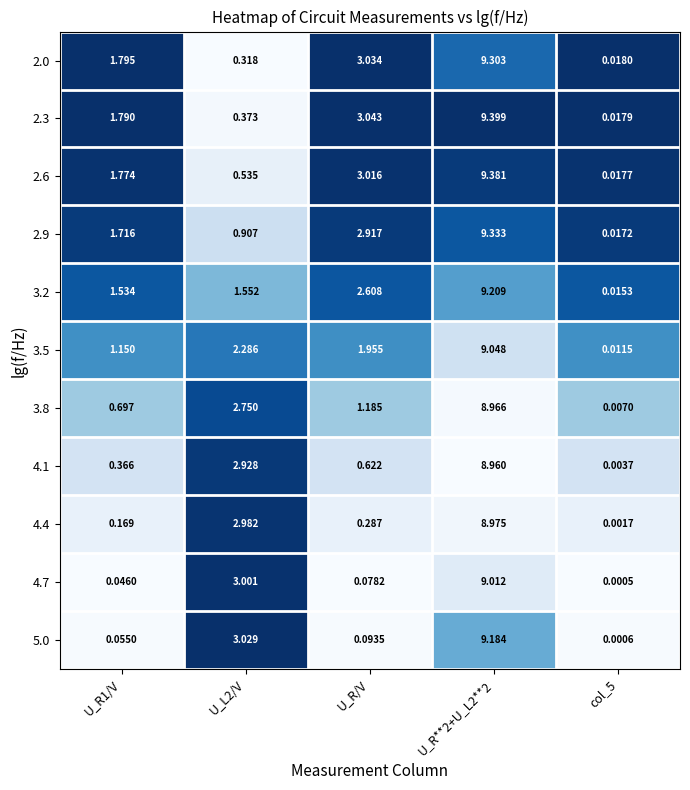

Rank the series at U_R1/V from highest to lowest value.

2.0, 2.3, 2.6, 2.9, 3.2, 3.5, 3.8, 4.1, 4.4, 5.0, 4.7